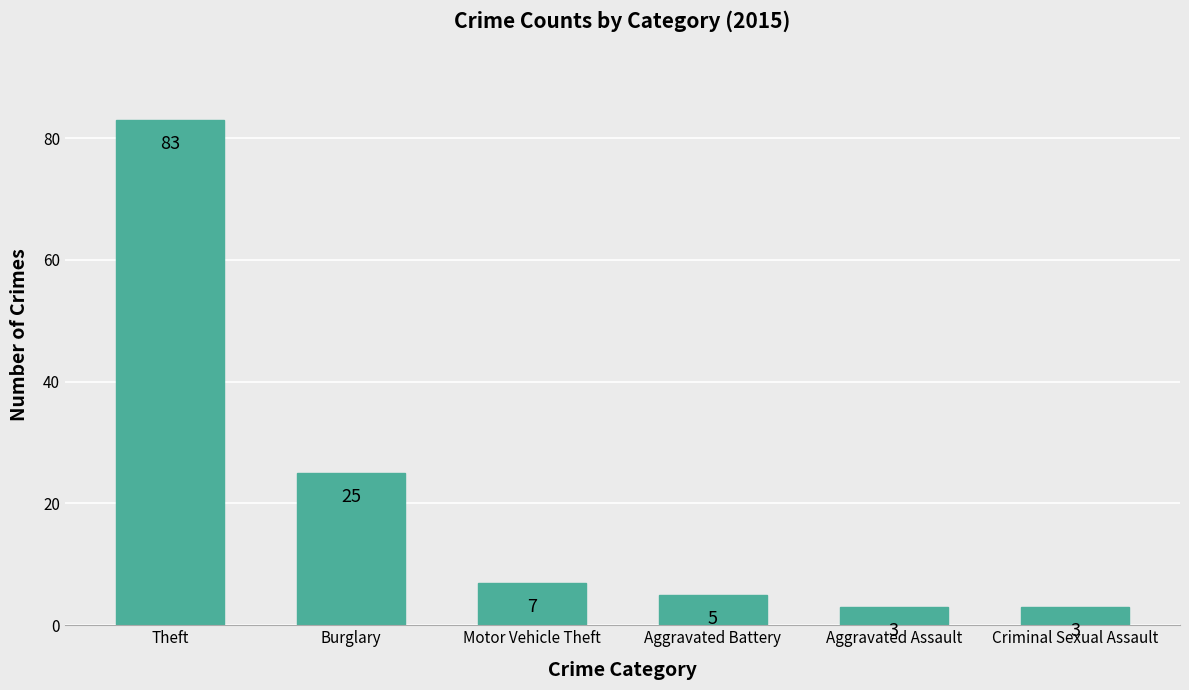

What is the maximum value shown in the chart?

83